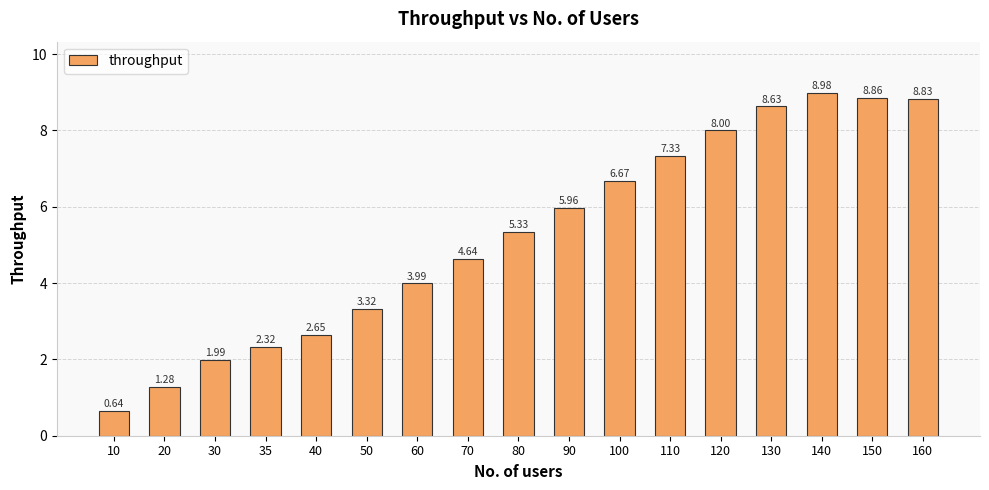

What is the change in value from 50 to 110?

+4.0